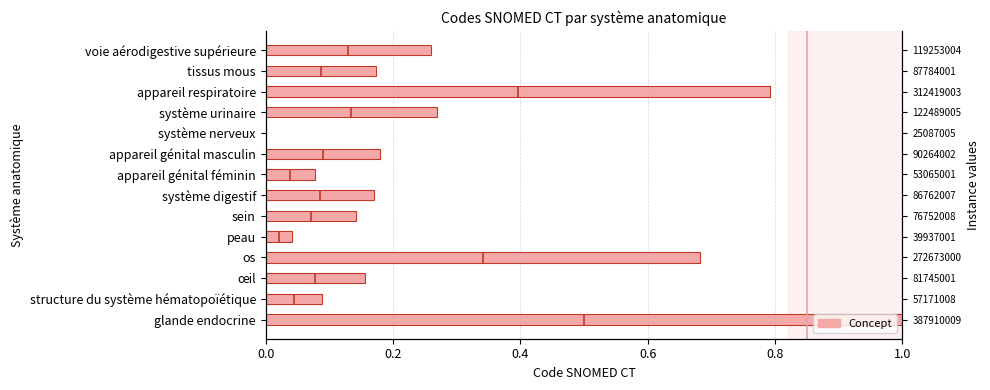

Where is the data nearest to the value 0?

système nerveux